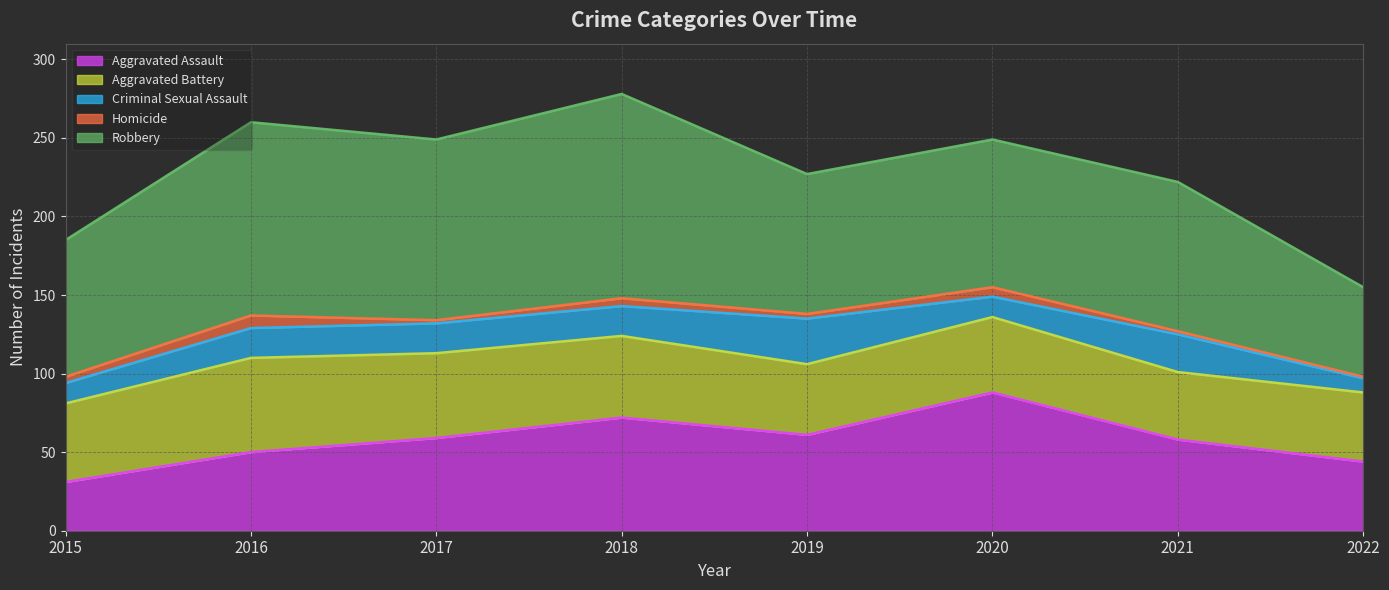

Which has a higher value, 2022 or 2016?

2016